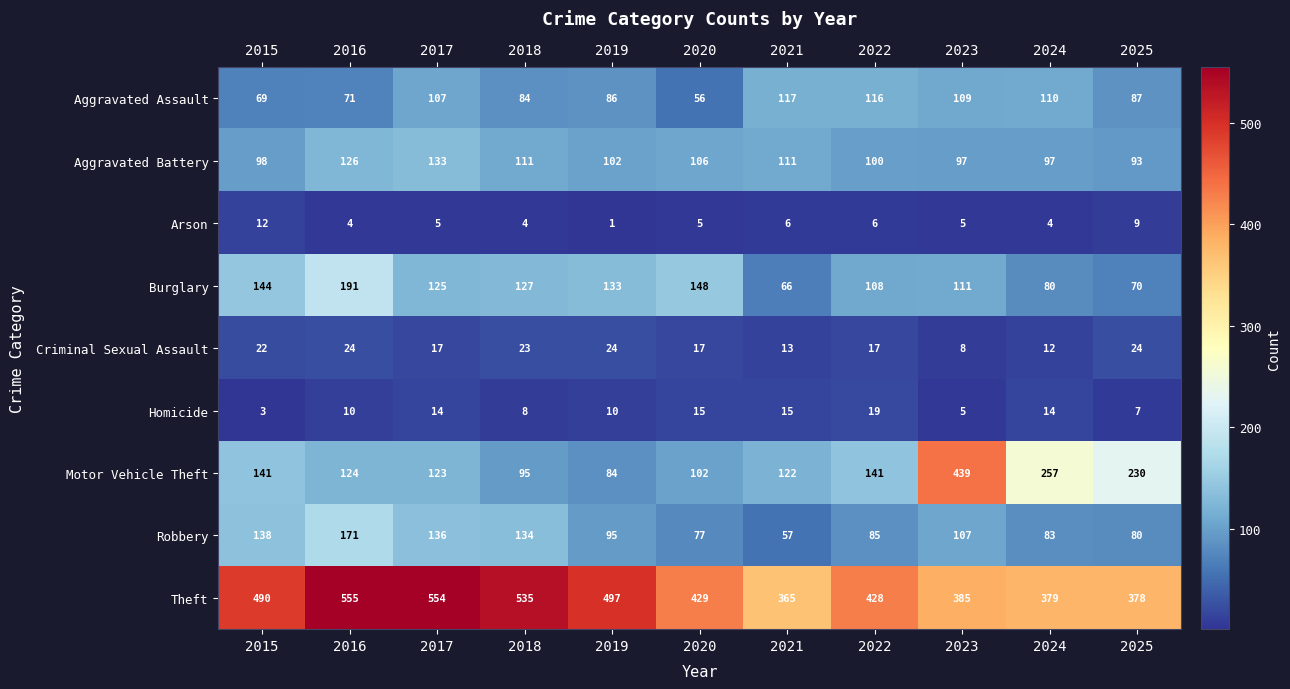

What value does the Motor Vehicle Theft series have at 2023?

439